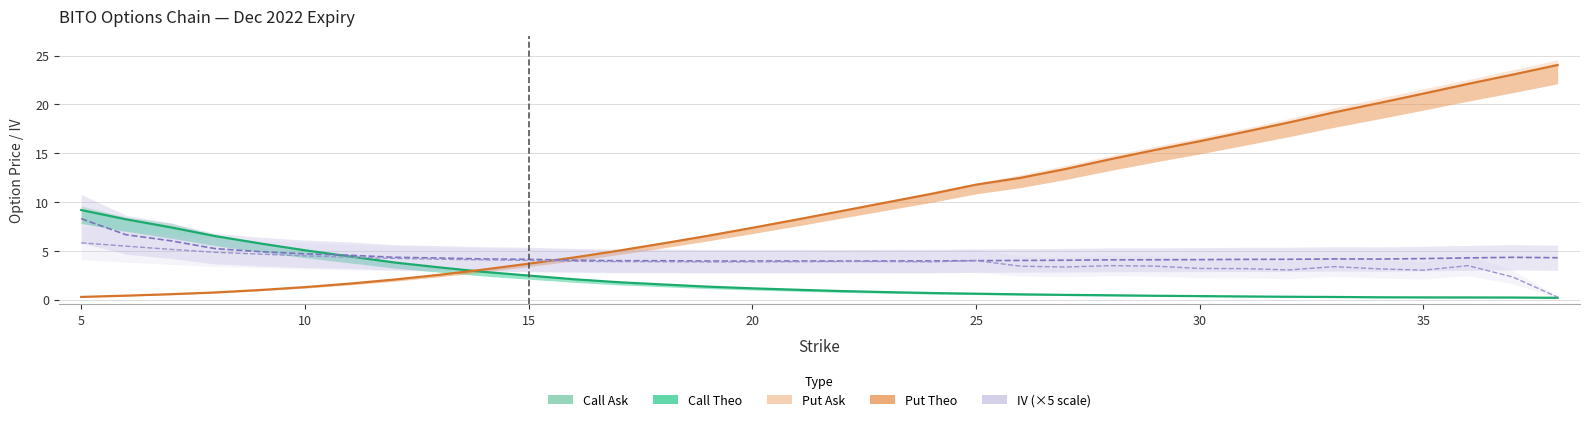

Rank the categories by Call Ask value from lowest to highest.

38, 37, 36, 35, 34, 33, 32, 31, 30, 29, 28, 27, 26, 25, 24, 23, 22, 21, 20, 19, 18, 17, 16, 15, 14, 13, 12, 11, 10, 9, 8, 7, 6, 5